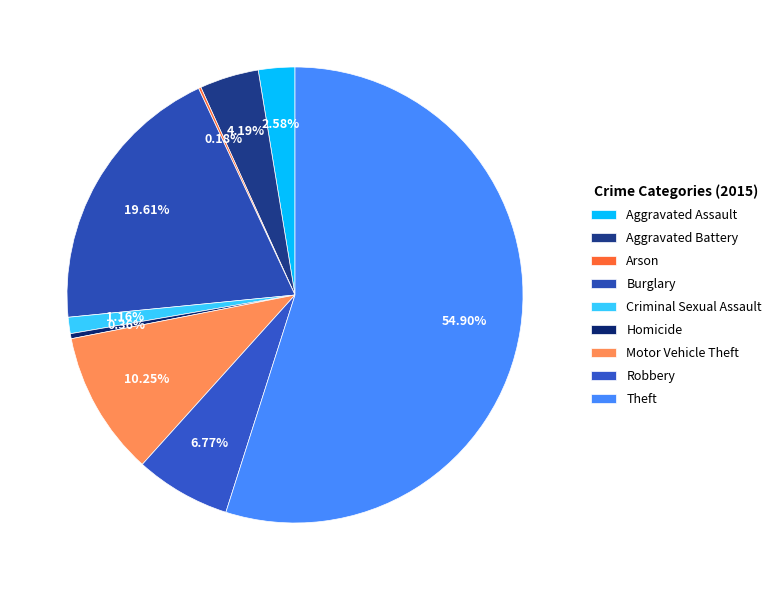

Does any single category account for the majority?

Yes